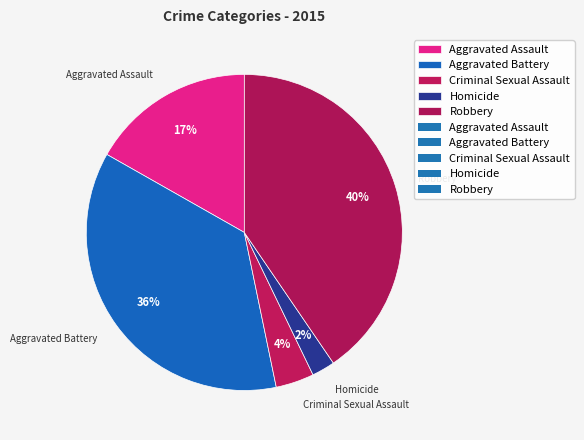

Combined, do Aggravated Assault and Homicide account for over 50%?

No